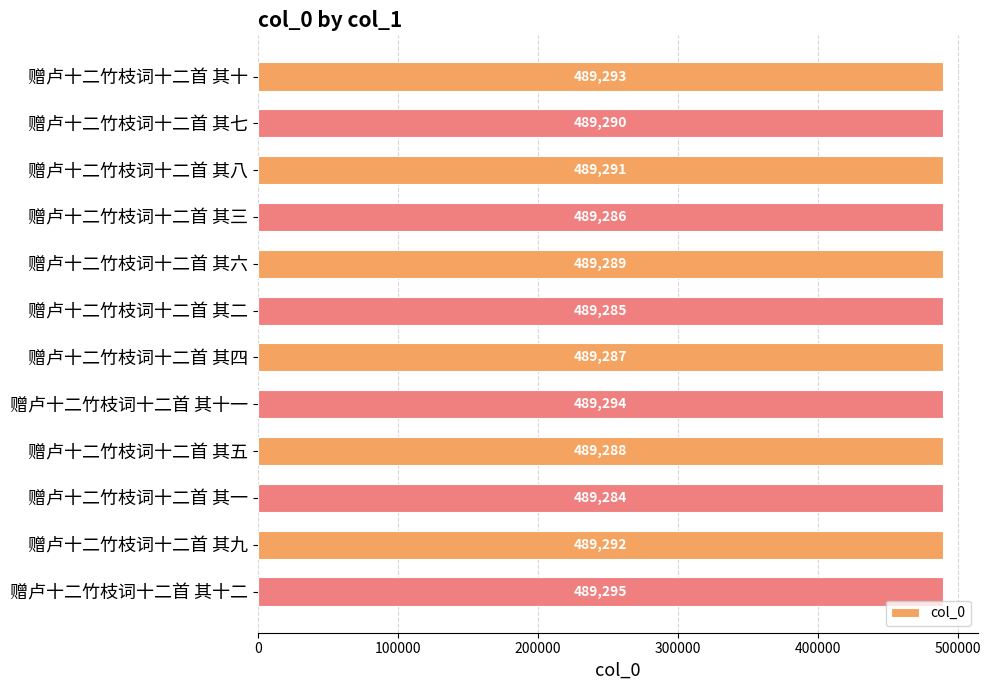

Between 赠卢十二竹枝词十二首 其九 and 赠卢十二竹枝词十二首 其十, which is larger?

赠卢十二竹枝词十二首 其十